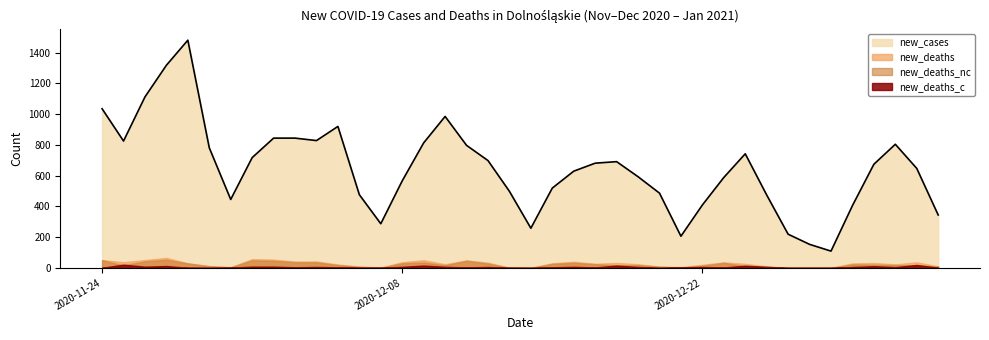

In new_deaths_c, how many points are lower than both neighbors (excluding endpoints)?

9